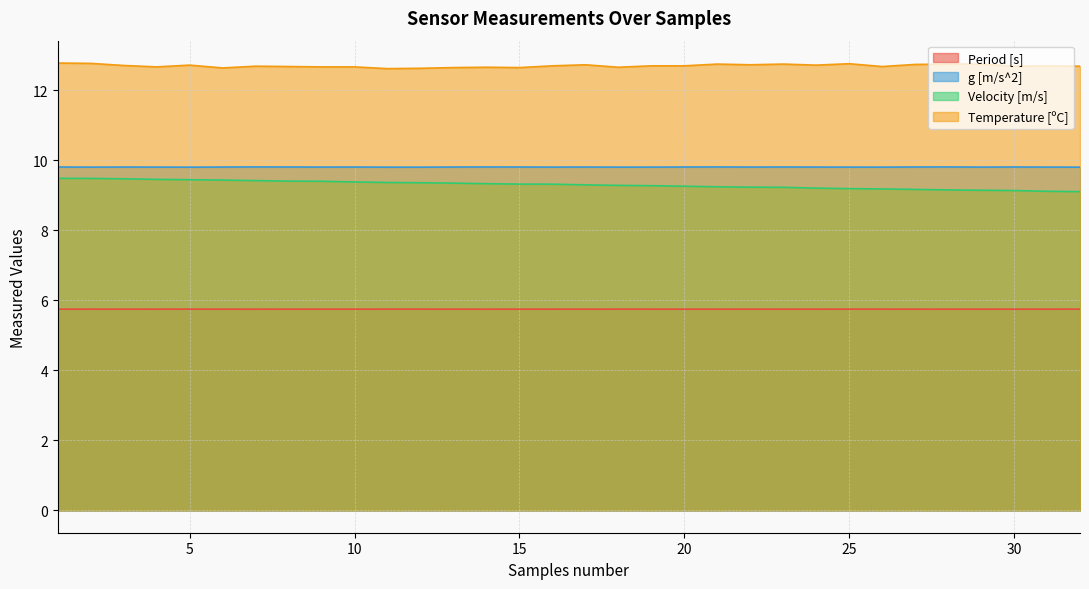

Which series has the largest total across all categories?

Temperature [ºC]